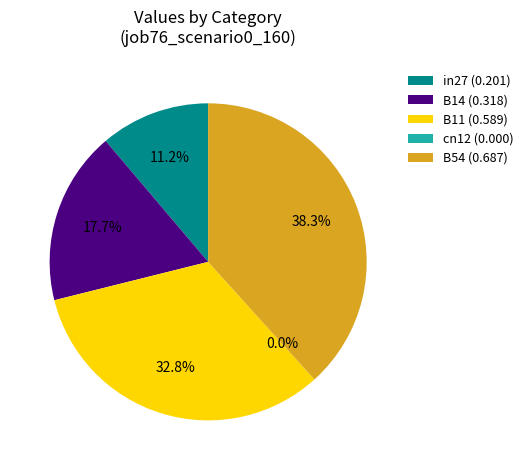

How much of the chart is everything except B54?

61.7%